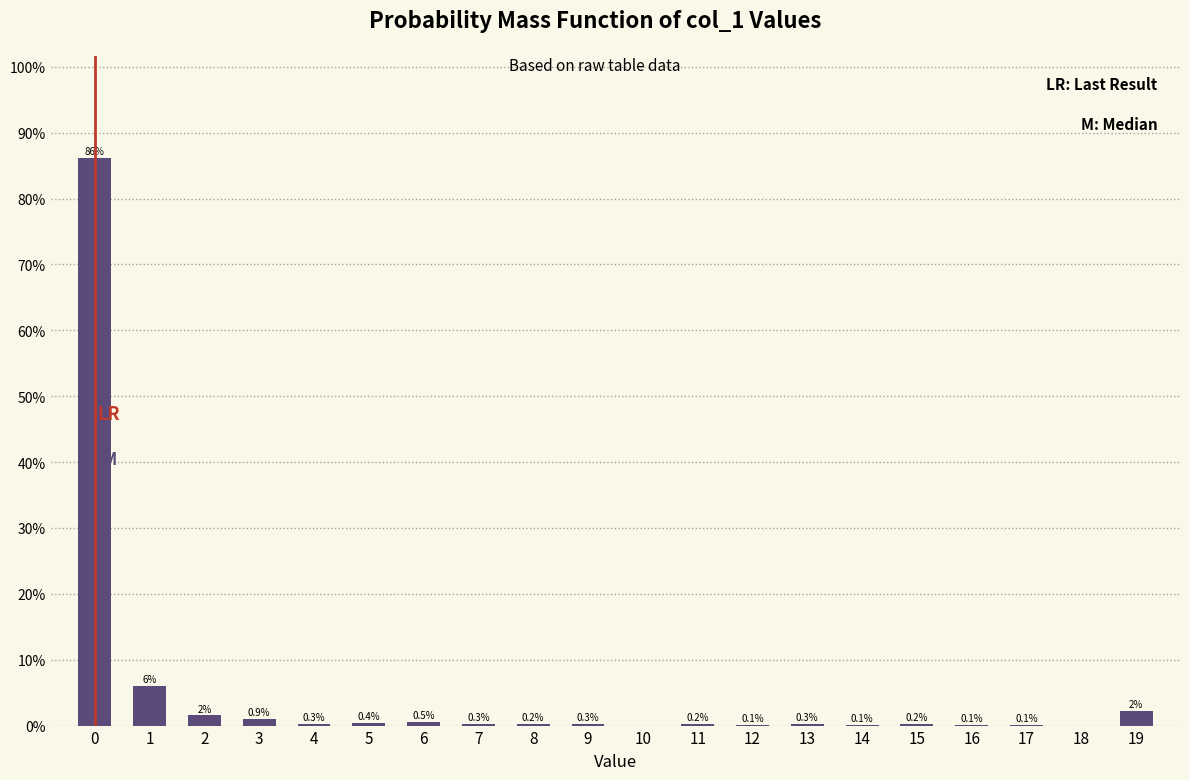

What is the sum of all values?

100.0